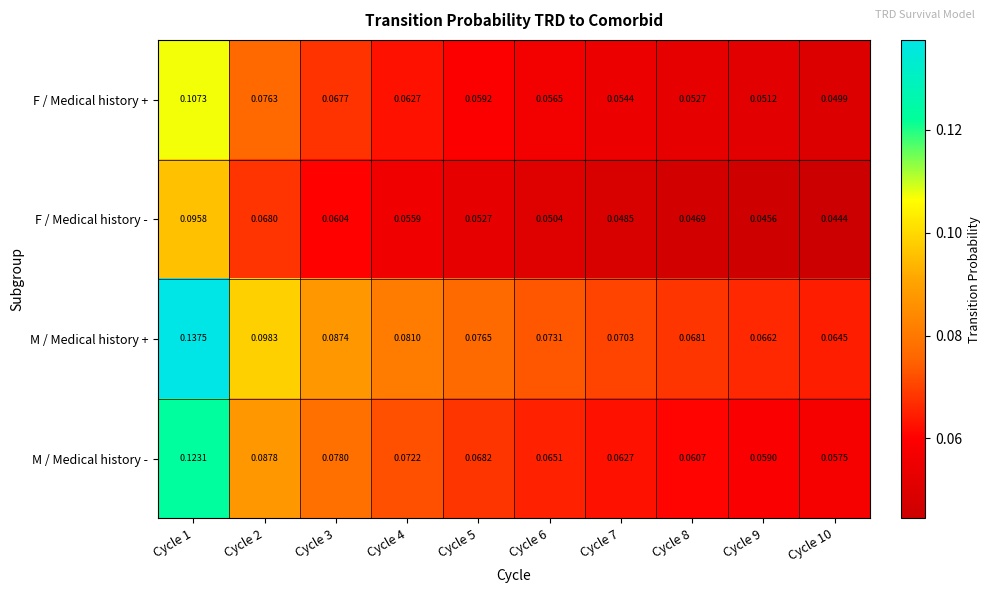

At how many categories does at least one series exceed 0?

10